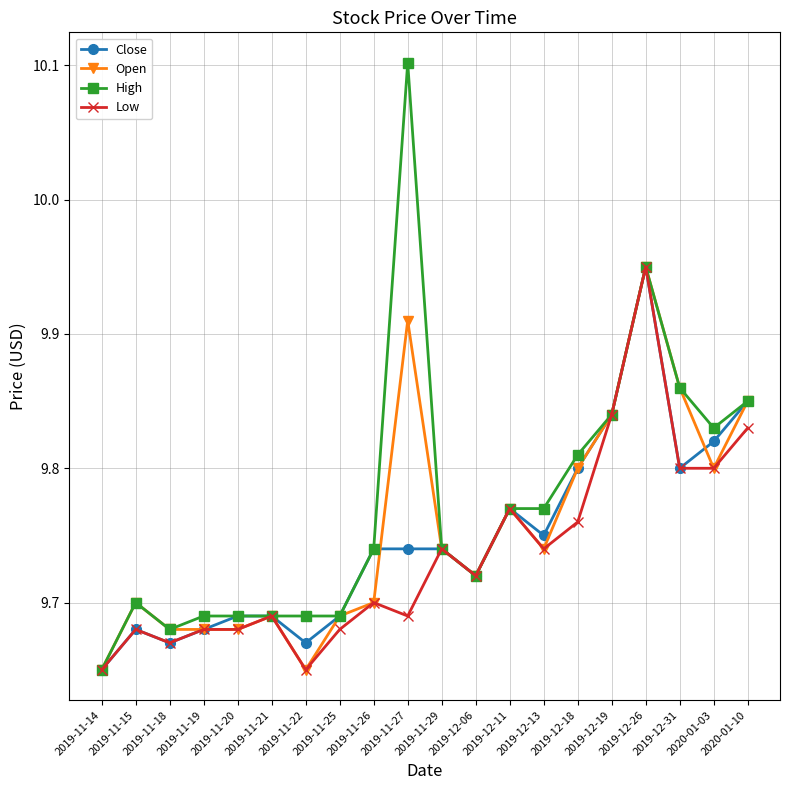

Where is the first local maximum for High?

2019-11-15